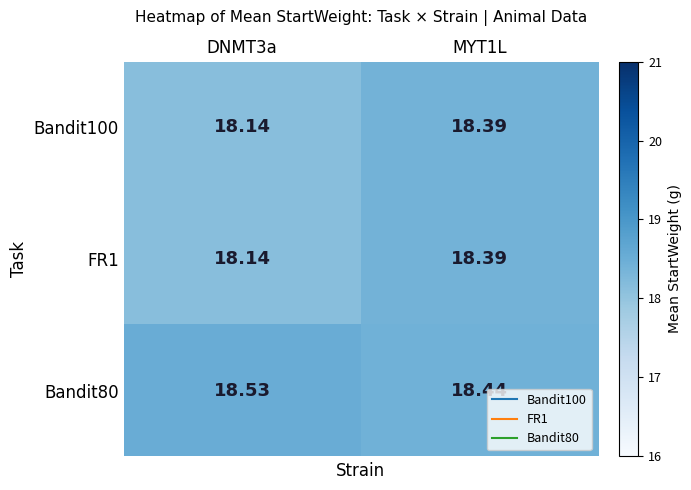

How many series are shown in this chart?

3